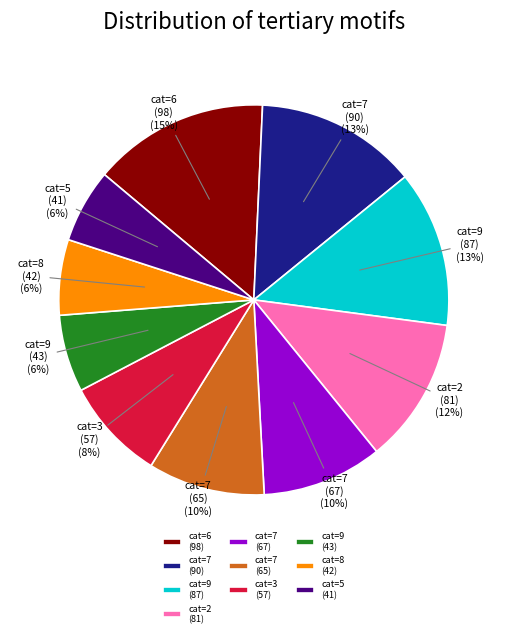

To the nearest percent, what is the difference between the cat=2 (81) and cat=7 (65) slice percentages?

2%